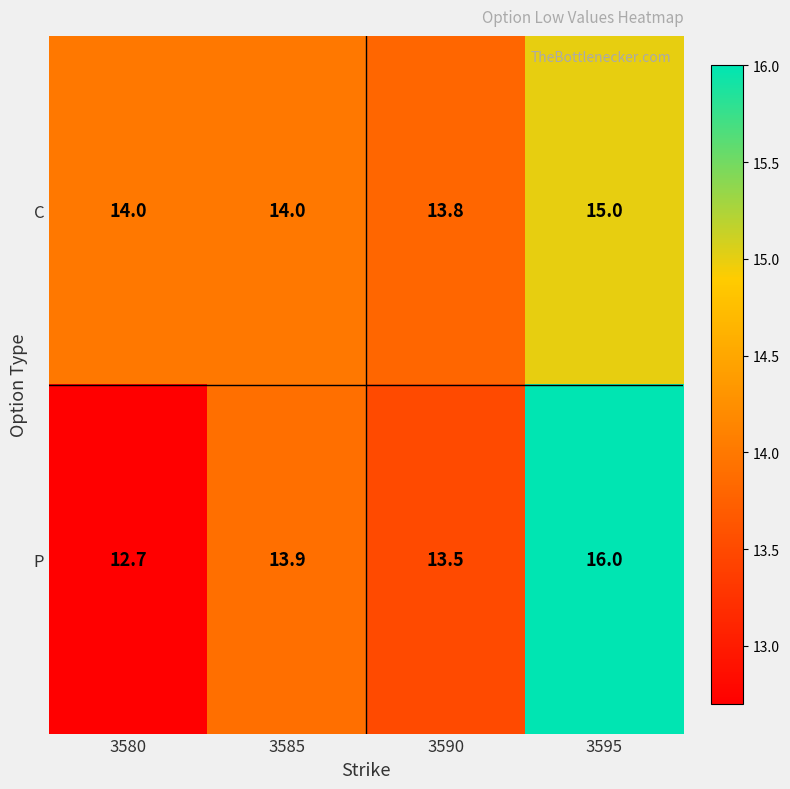

Which series changed the most between 3585 and 3590?

P